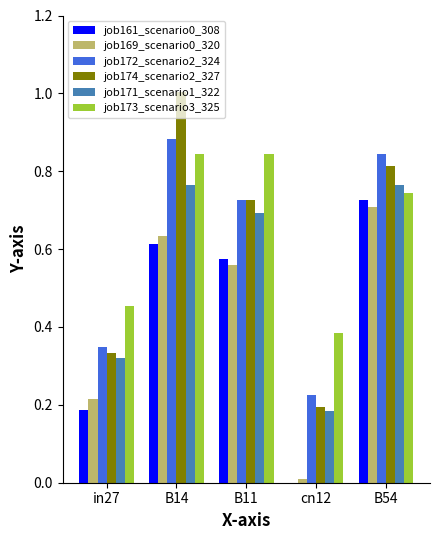

The value of job161_scenario0_308 at in27 is 0.2. True or false?

True